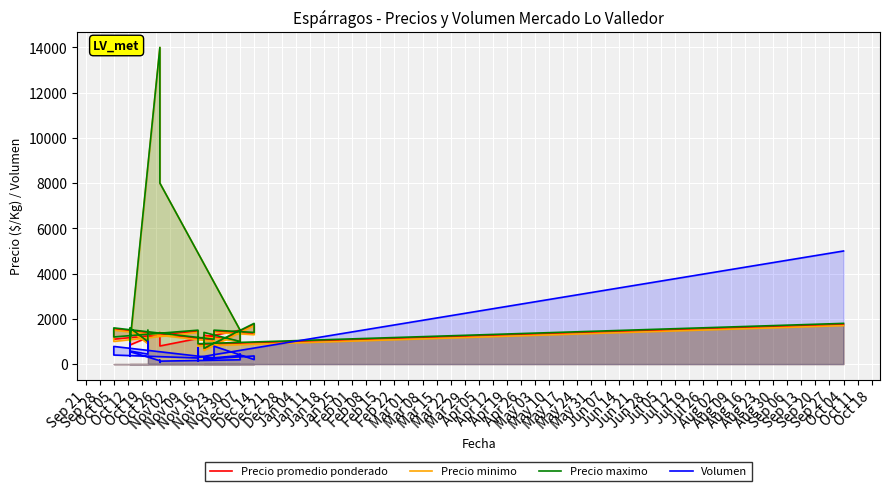

How many interior local valleys does the Precio maximo series have?

7